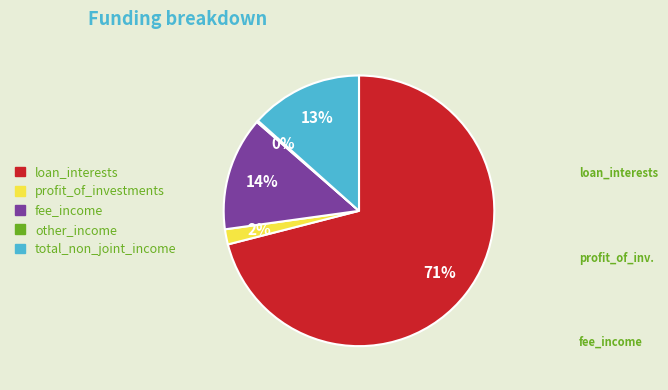

To the nearest percent, what is the average slice percentage?

20%